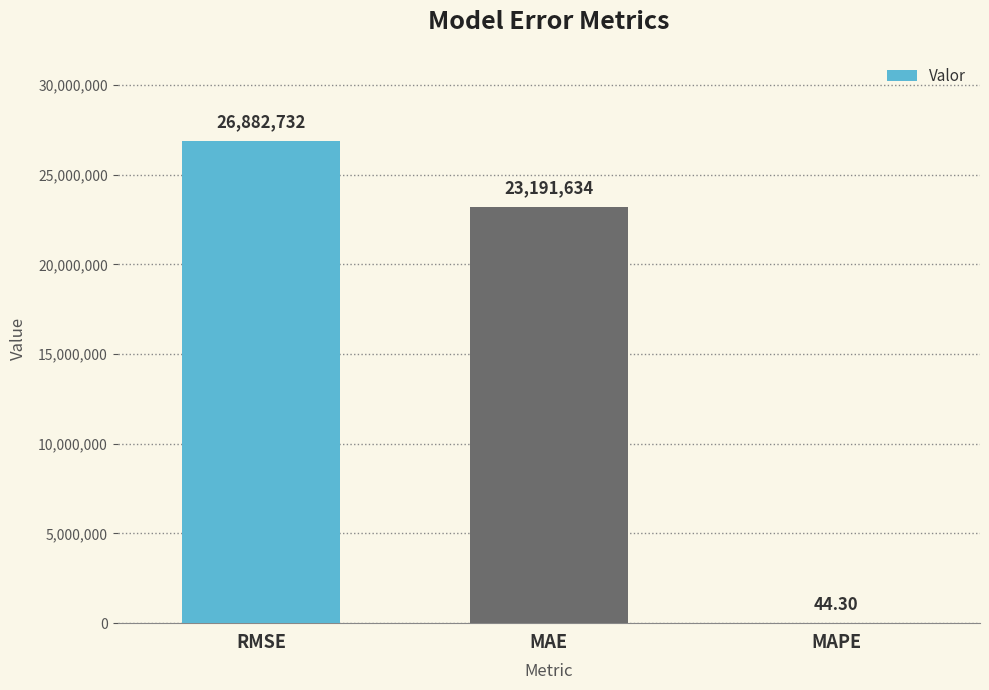

Reading left to right, extract all data points from this chart.

RMSE=26882731.5	MAE=23191634.4	MAPE=44.3